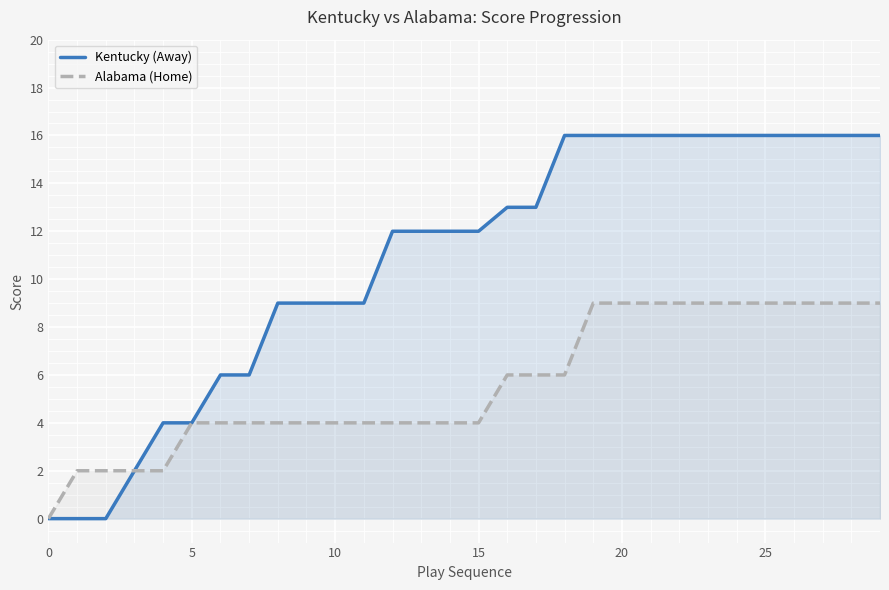

Which series has the widest spread of values?

Kentucky (Away)